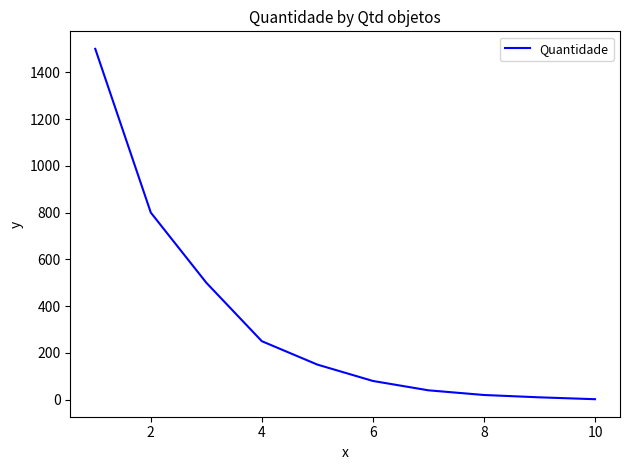

What is the greatest value displayed?

1500